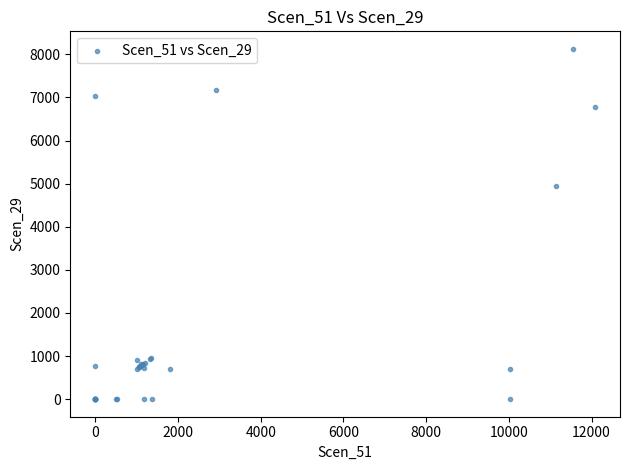

What Y value in the scatter plot is closest to 4063?

4946.0